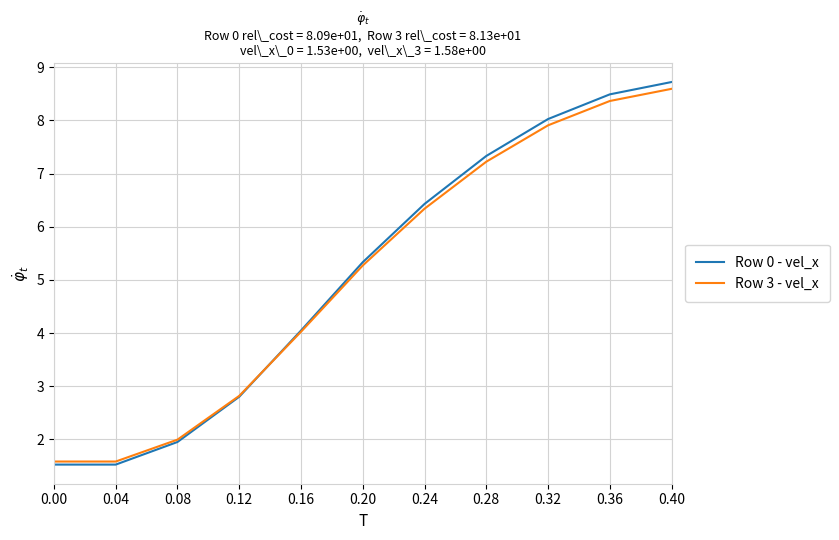

How many lines are shown in the chart?

2